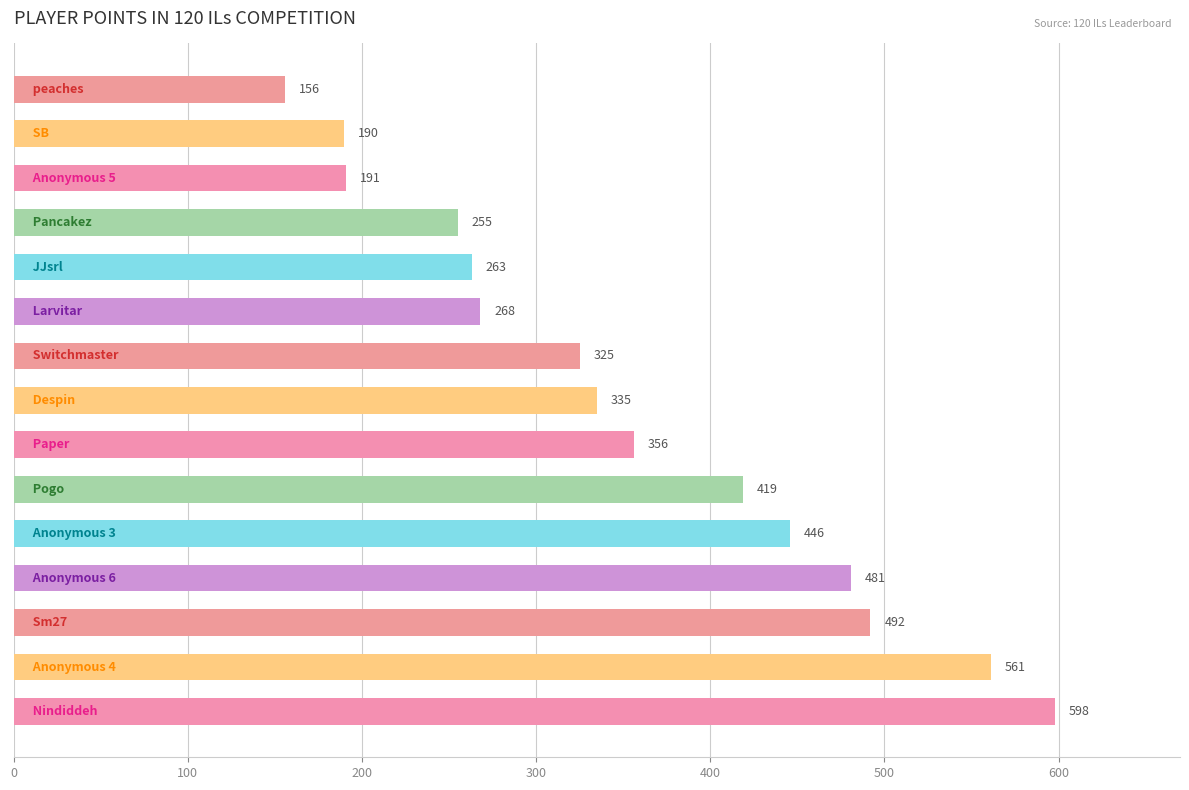

What is the minimum value shown in the chart?

156